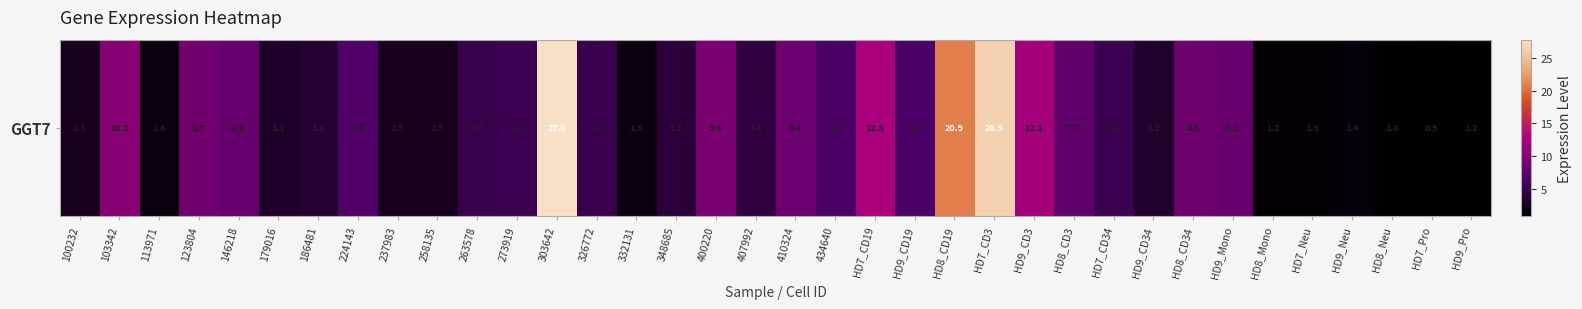

What is the approximate value at HD9_Pro?

1.2